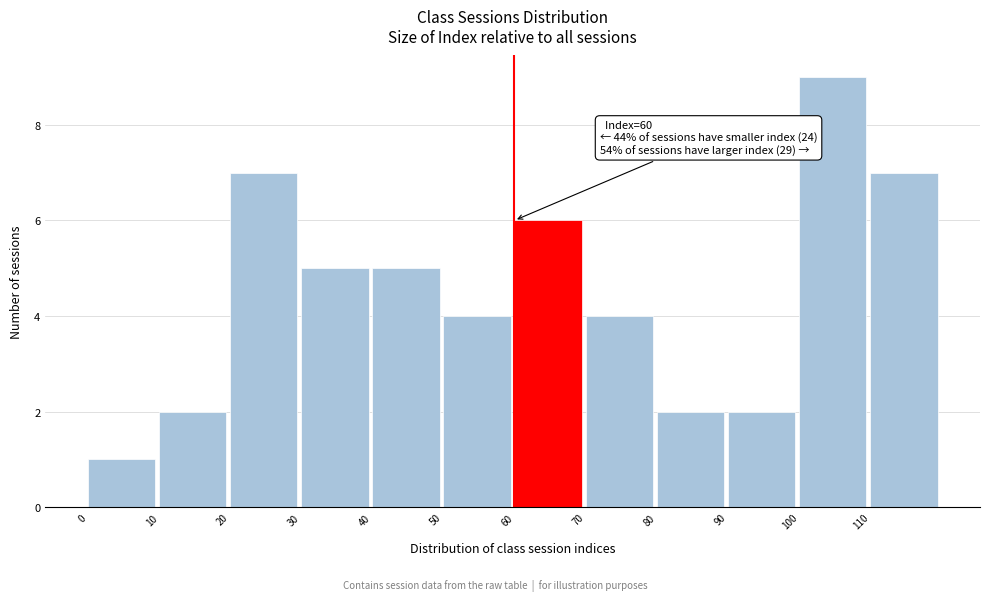

Over which range of the x-axis is the bar tallest?

100 to 110